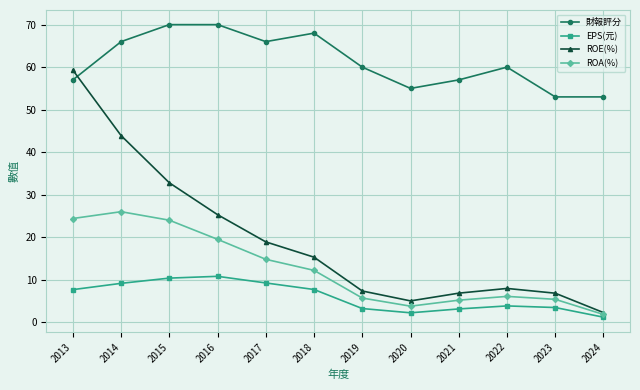

At which category is the sum across all series the highest?

2013